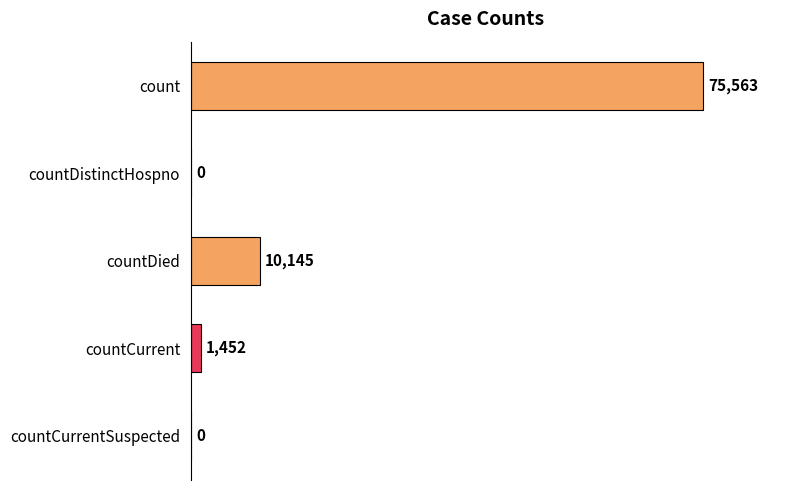

The chart shows a value of 0 at countCurrentSuspected. True or false?

True